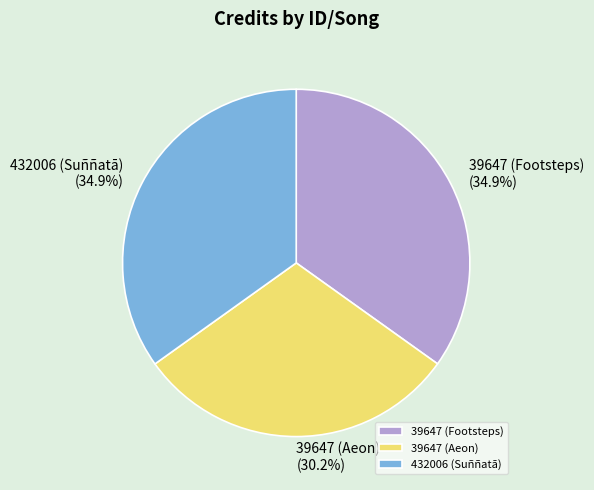

Which has a higher value, 39647 (Aeon) or 39647 (Footsteps)?

39647 (Footsteps)